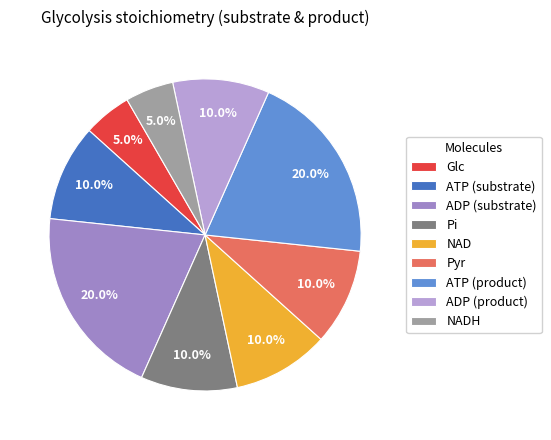

What is the ratio of the value at Pyr to the value at Pi?

1.0